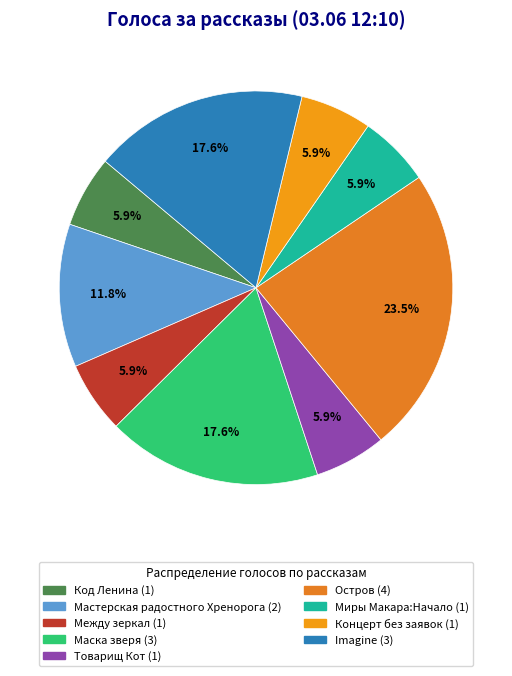

What is the ratio of the value at Между зеркал to the value at Маска зверя?

0.3